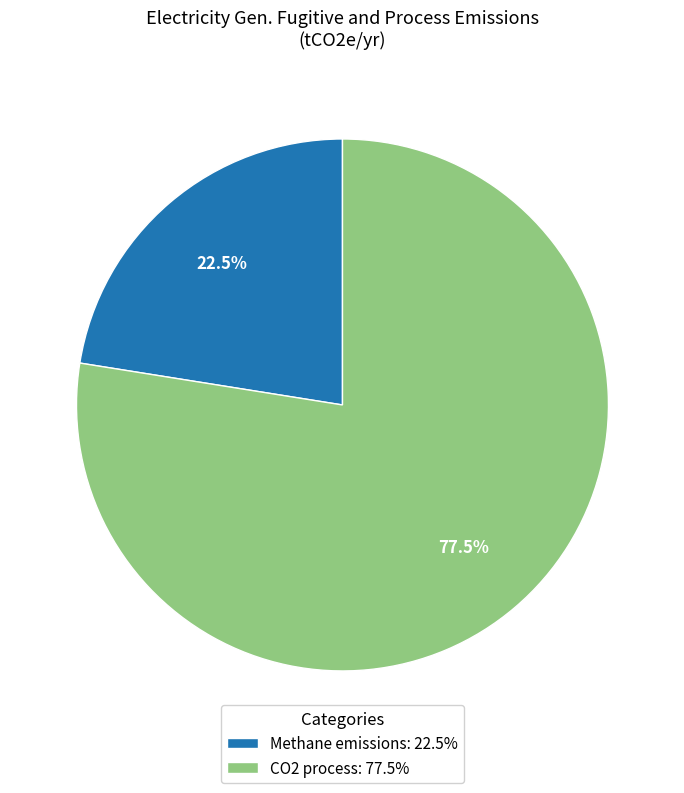

Which category has the biggest portion of the pie?

CO2 process: 77.5%